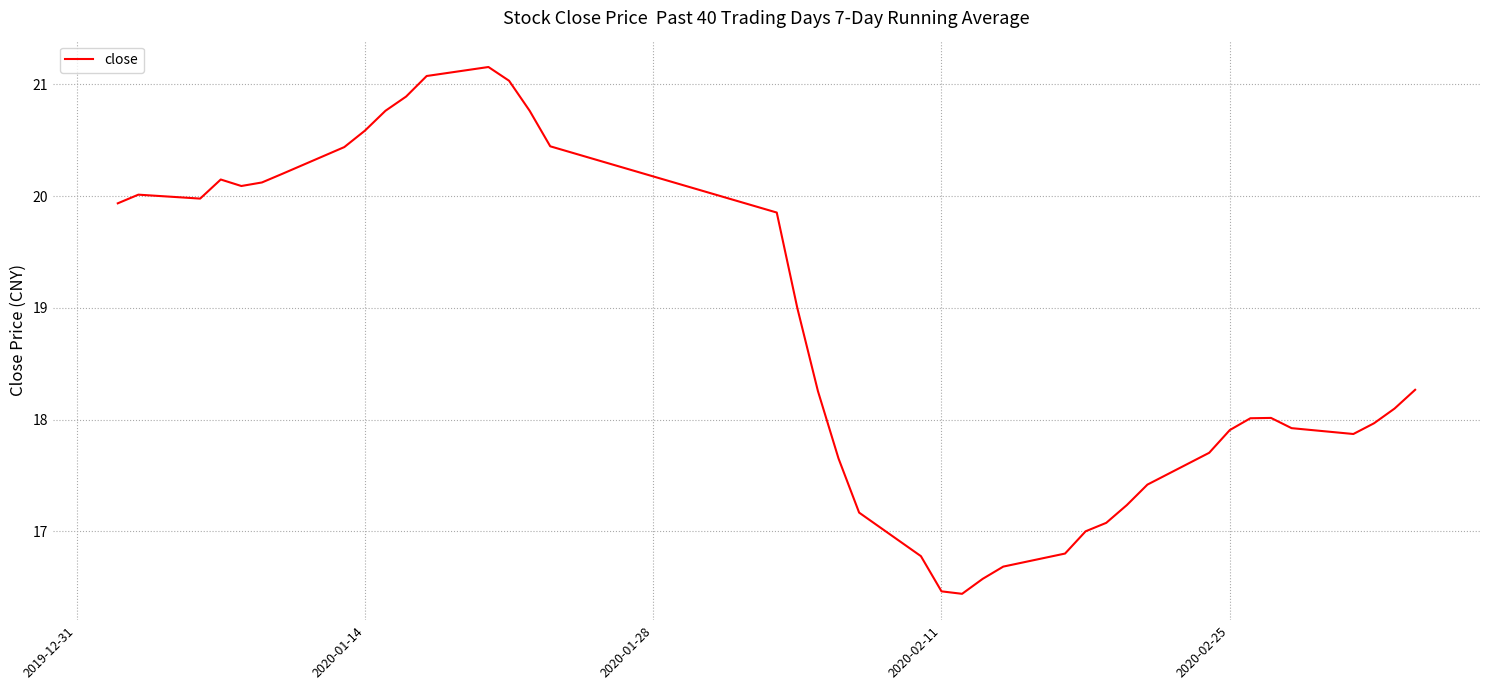

What is the difference between the maximum and minimum values?

4.7